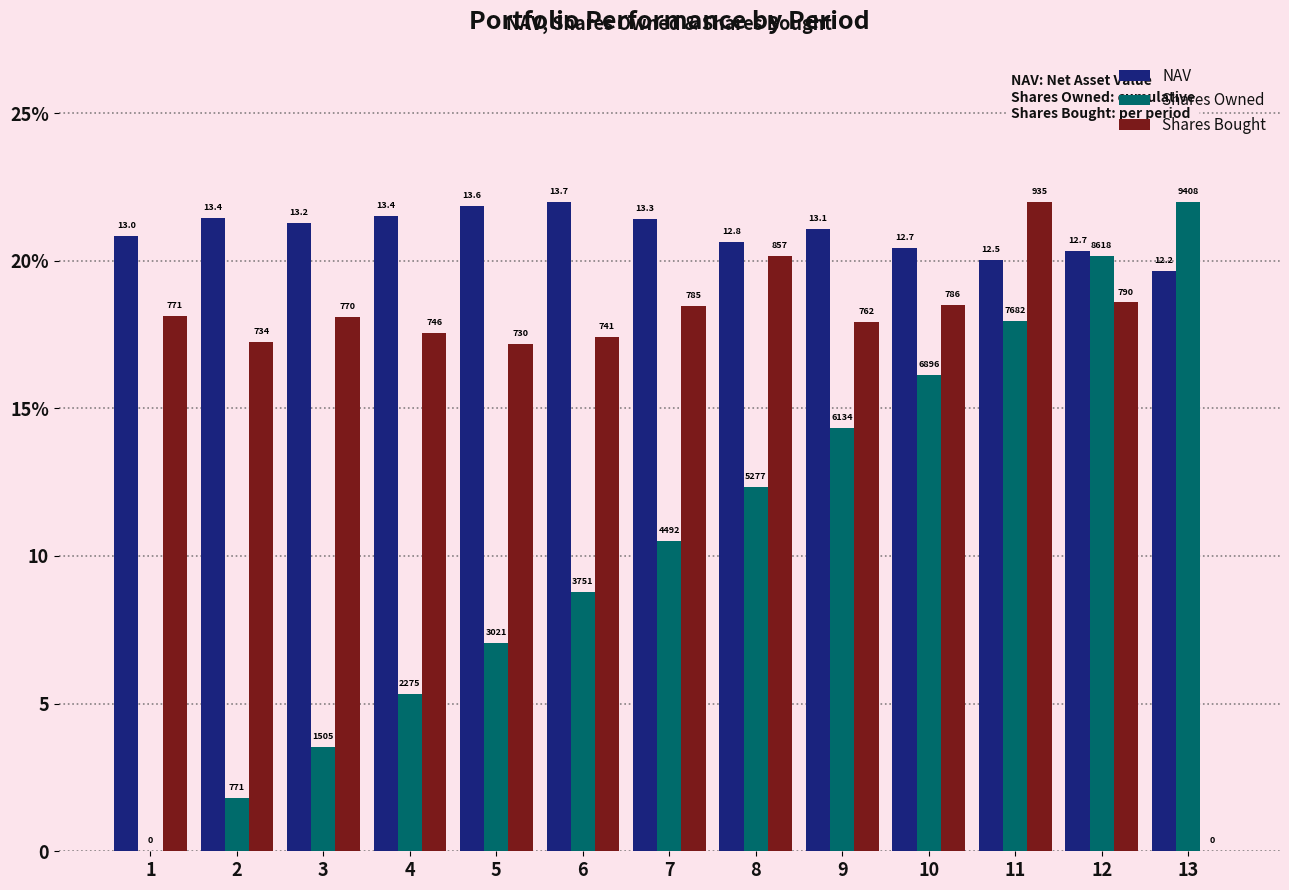

What are all the series names shown in the legend?

NAV, Shares Owned, Shares Bought